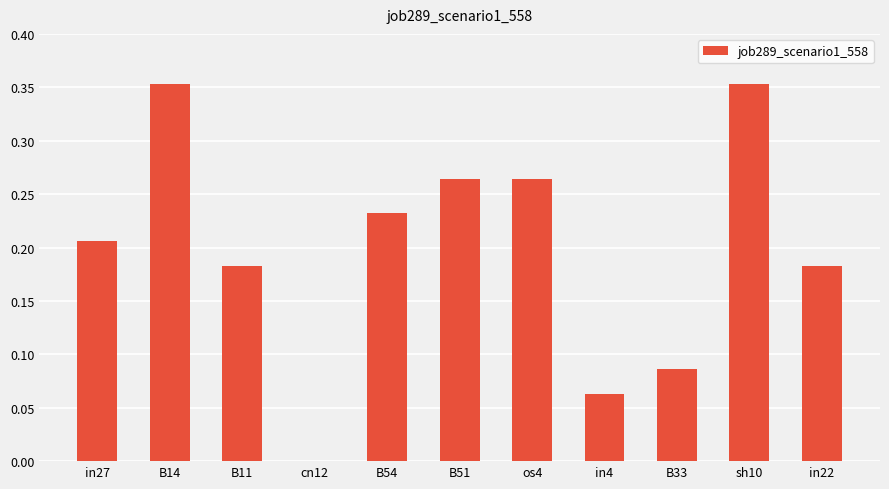

Is it true that the value at B54 is 0.4?

False